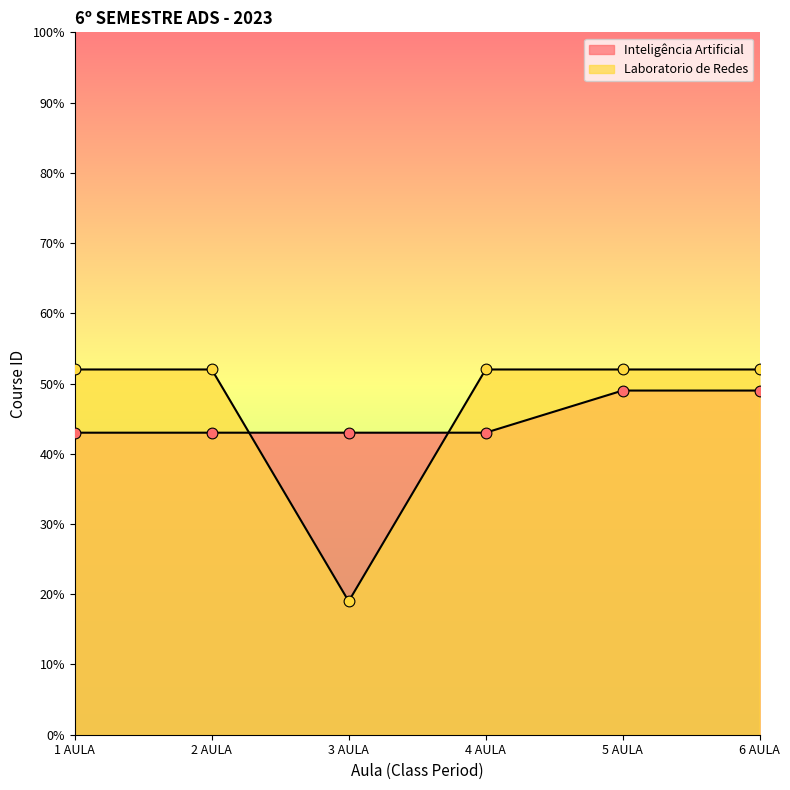

Which series reaches the minimum Y coordinate?

Laboratorio de Redes